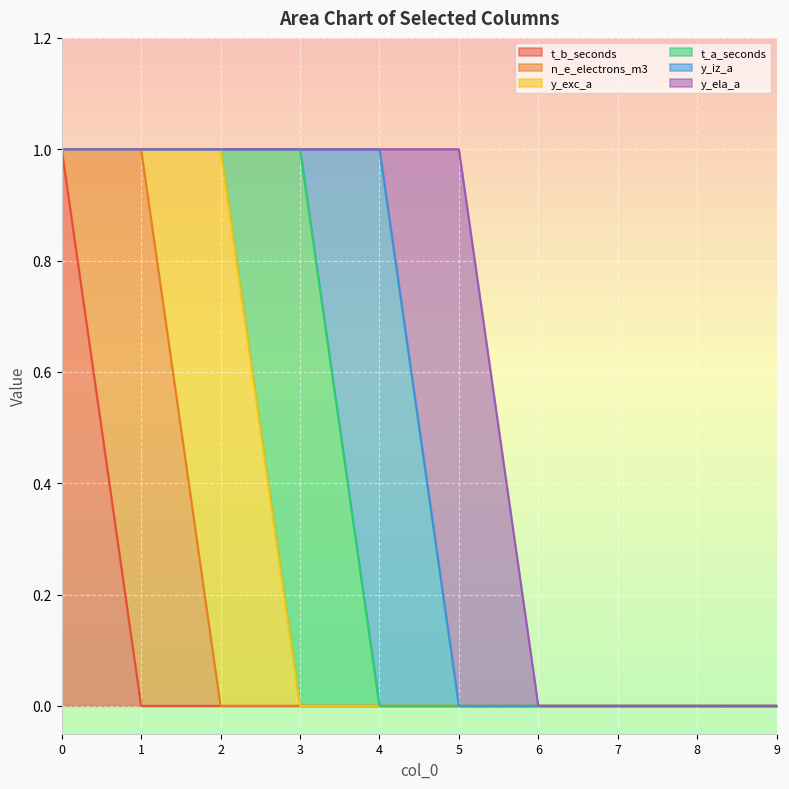

How many y_ela_a values are between 0 and 1?

10